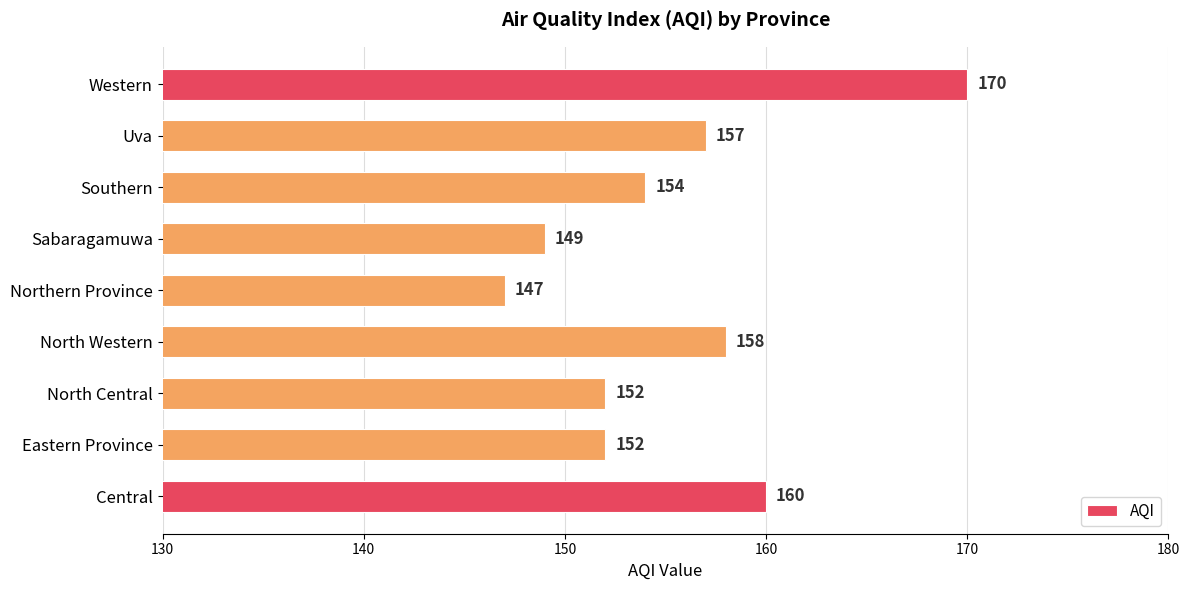

What is the change in value from Central to Eastern Province?

-8